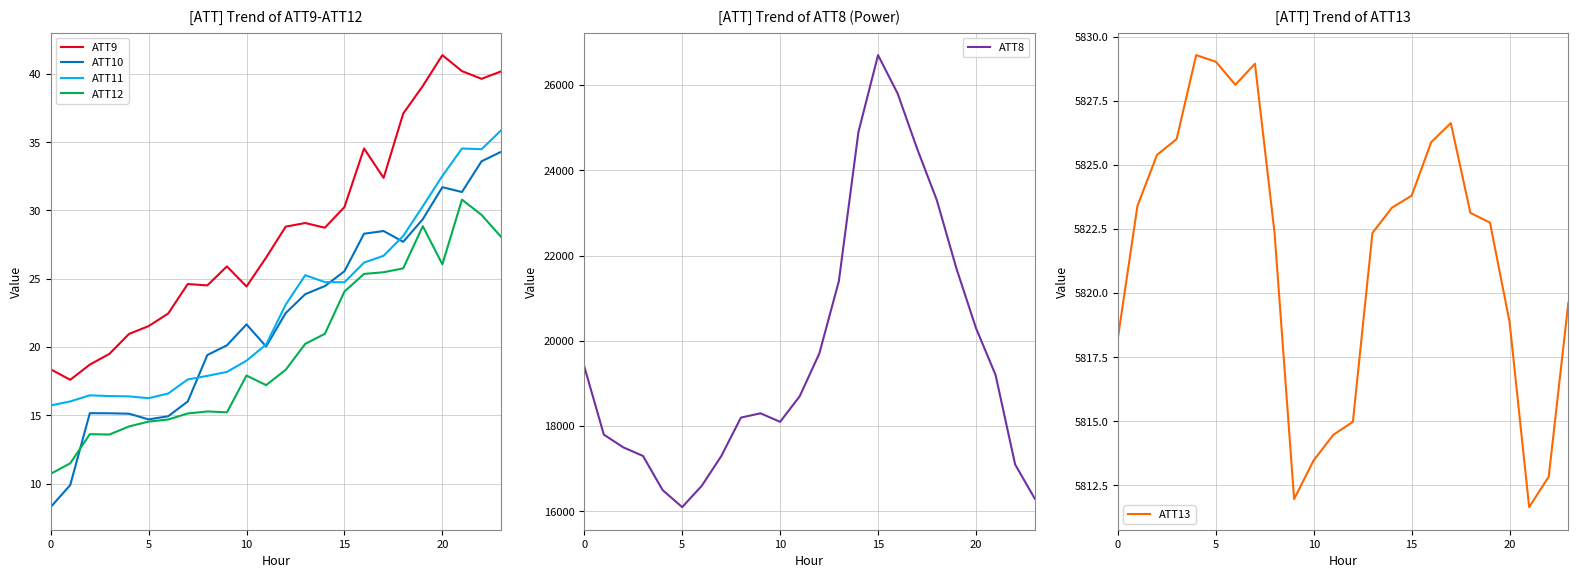

True or false: ATT11 and ATT9 intersect in this chart.

False